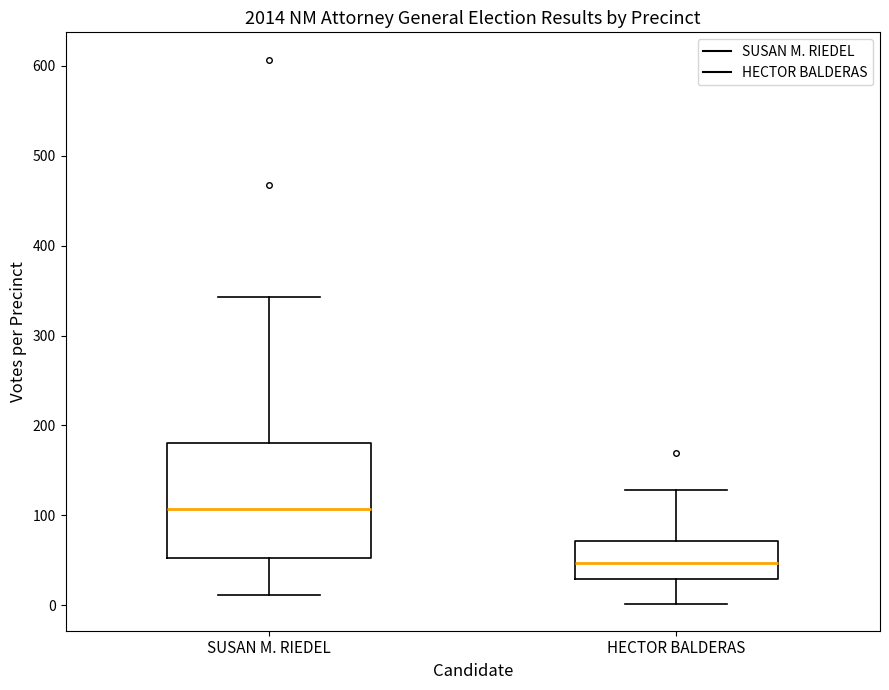

Which box is the tallest, from its lower edge to its upper edge?

SUSAN M. RIEDEL